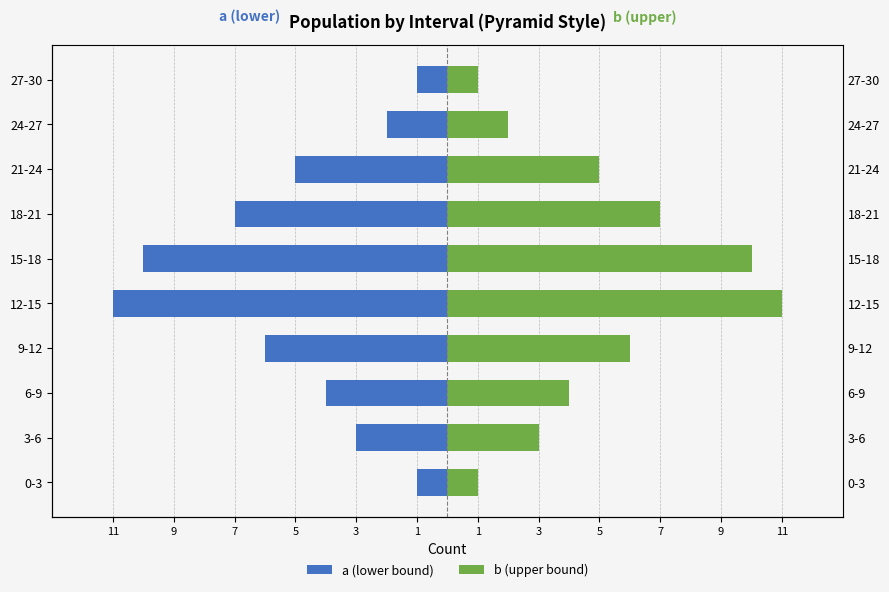

What is the value of the a (lower bound) bar at the 2nd from the left?

-3